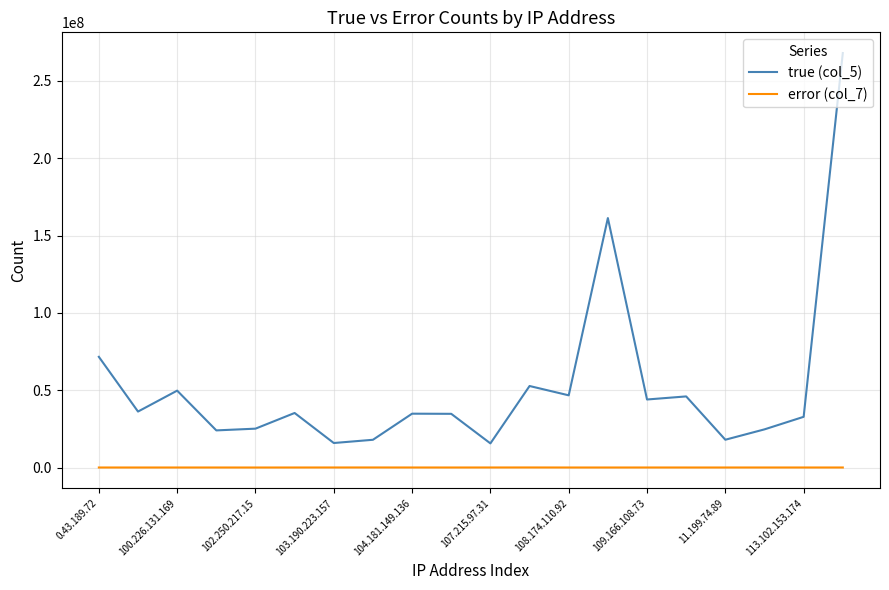

Which series has the largest total across all categories?

true (col_5)